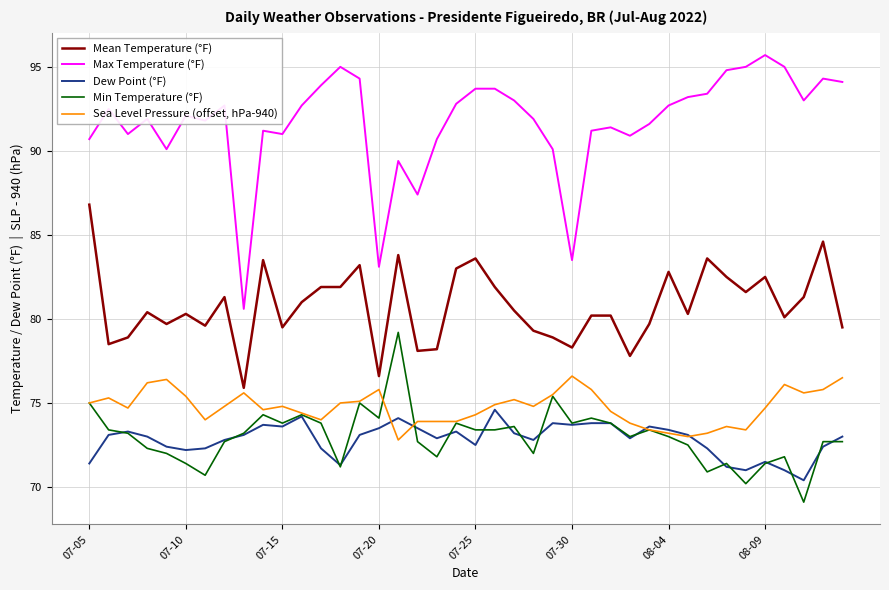

True or false: Sea Level Pressure (offset, hPa-940) and Dew Point (°F) cross at least once.

True